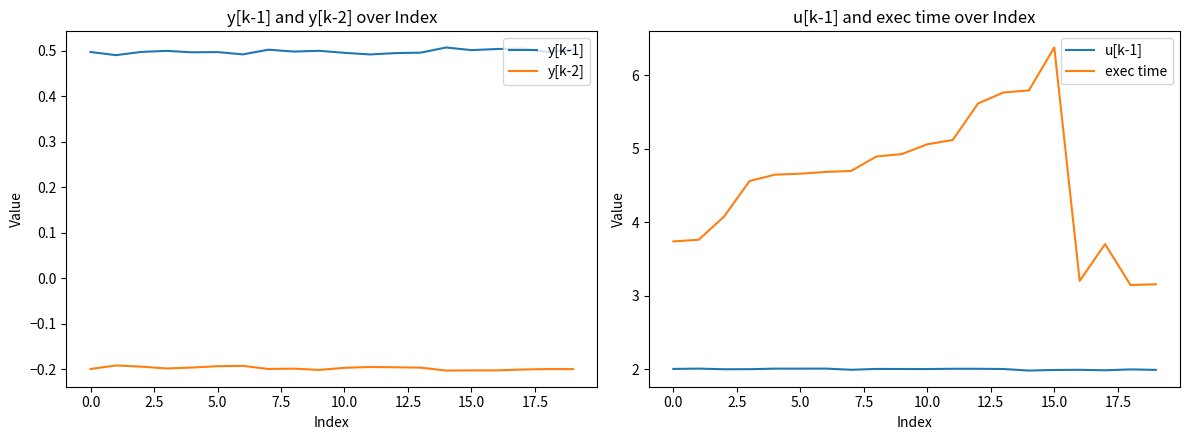

How many categories are shown in the chart?

20